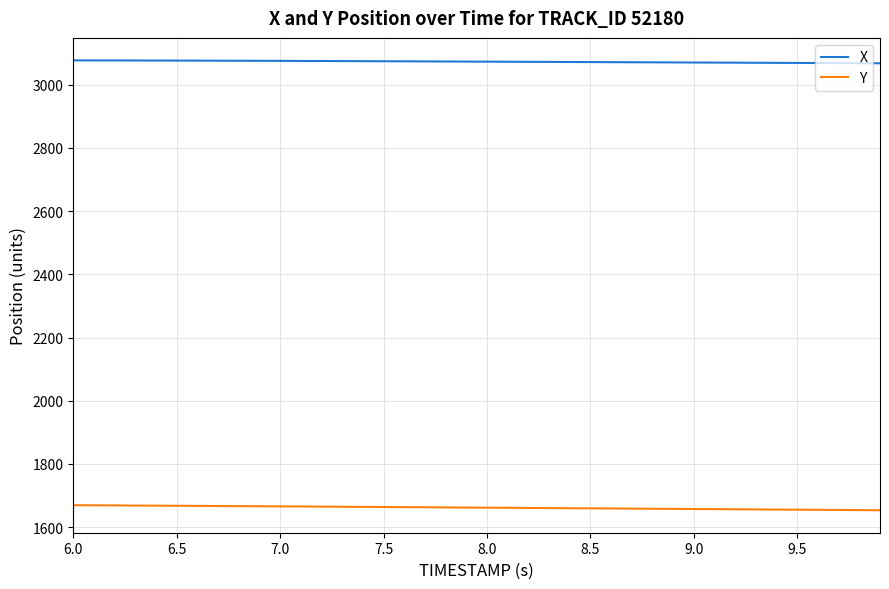

Which series has the largest total across all categories?

X